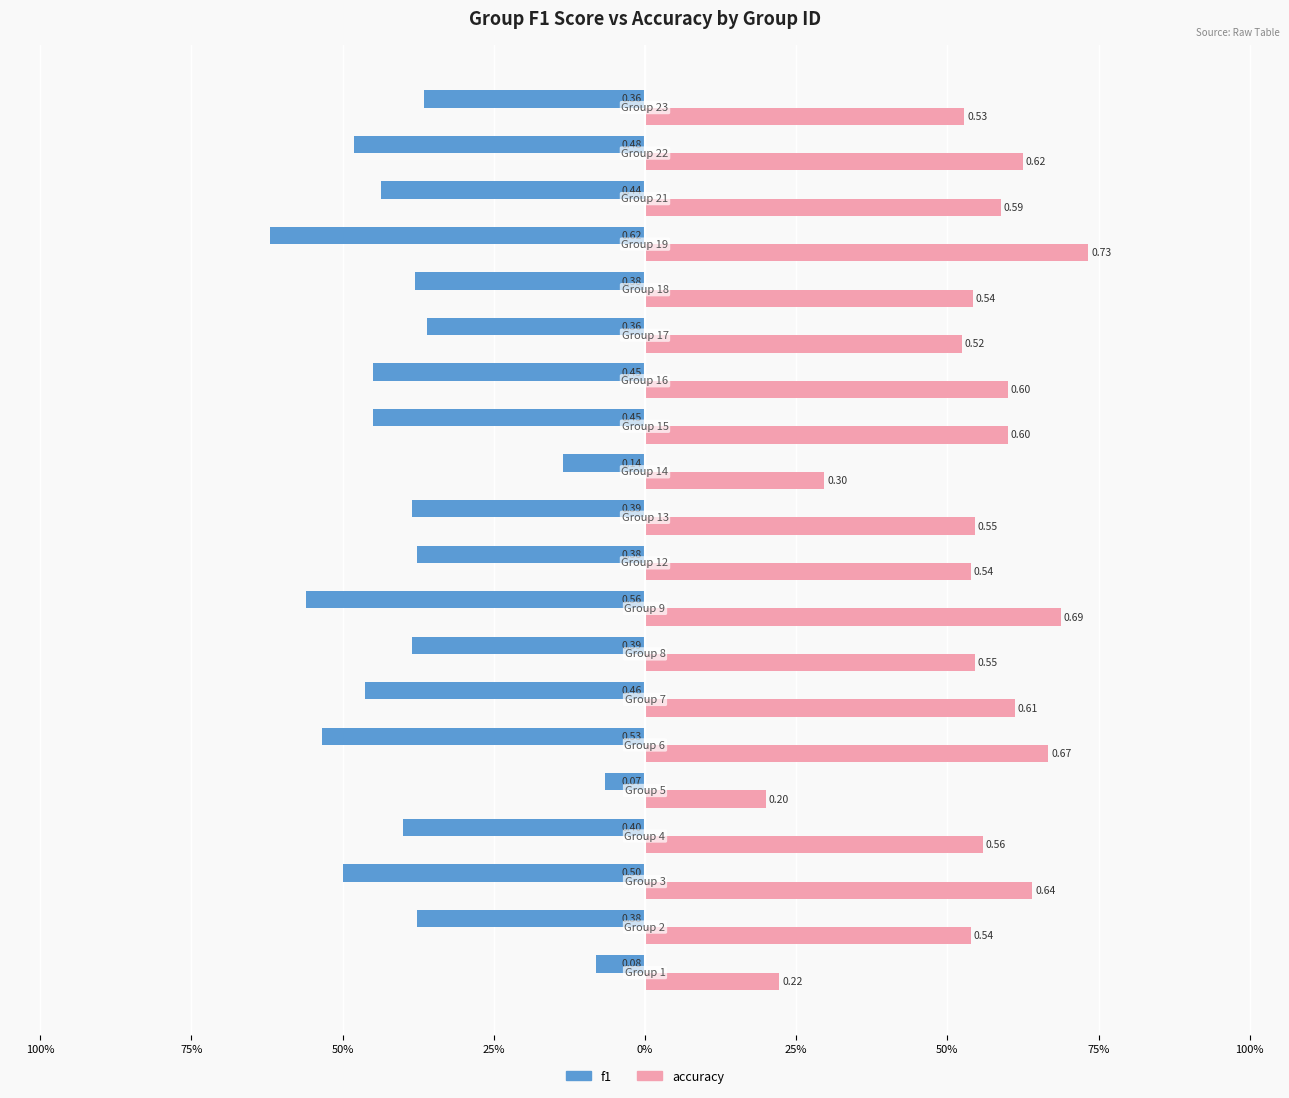

What are all the series names shown in the legend?

f1, accuracy